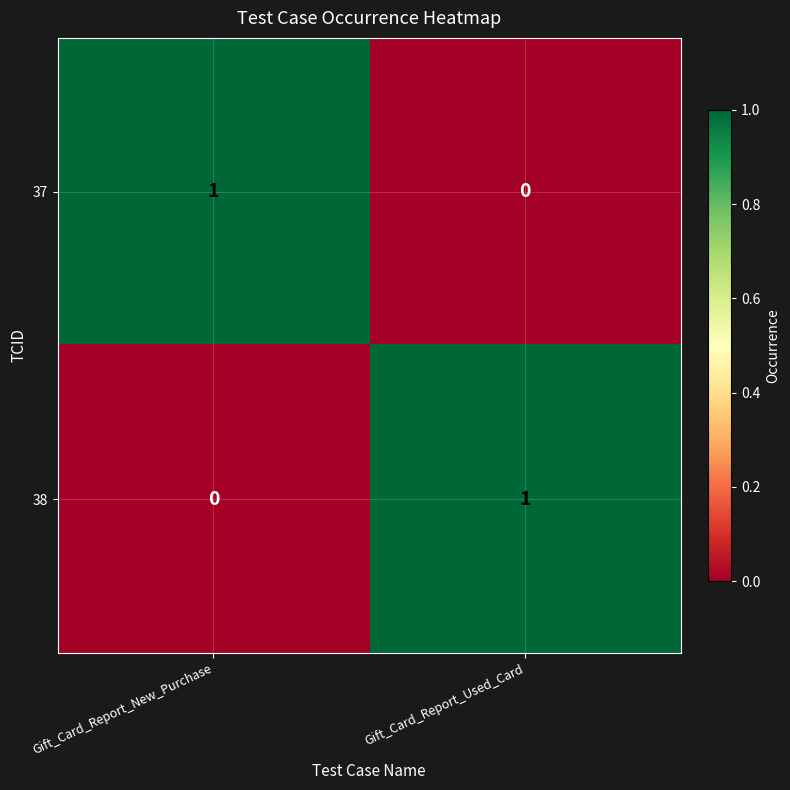

At Gift_Card_Report_New_Purchase, list the series in order from smallest to largest.

38, 37